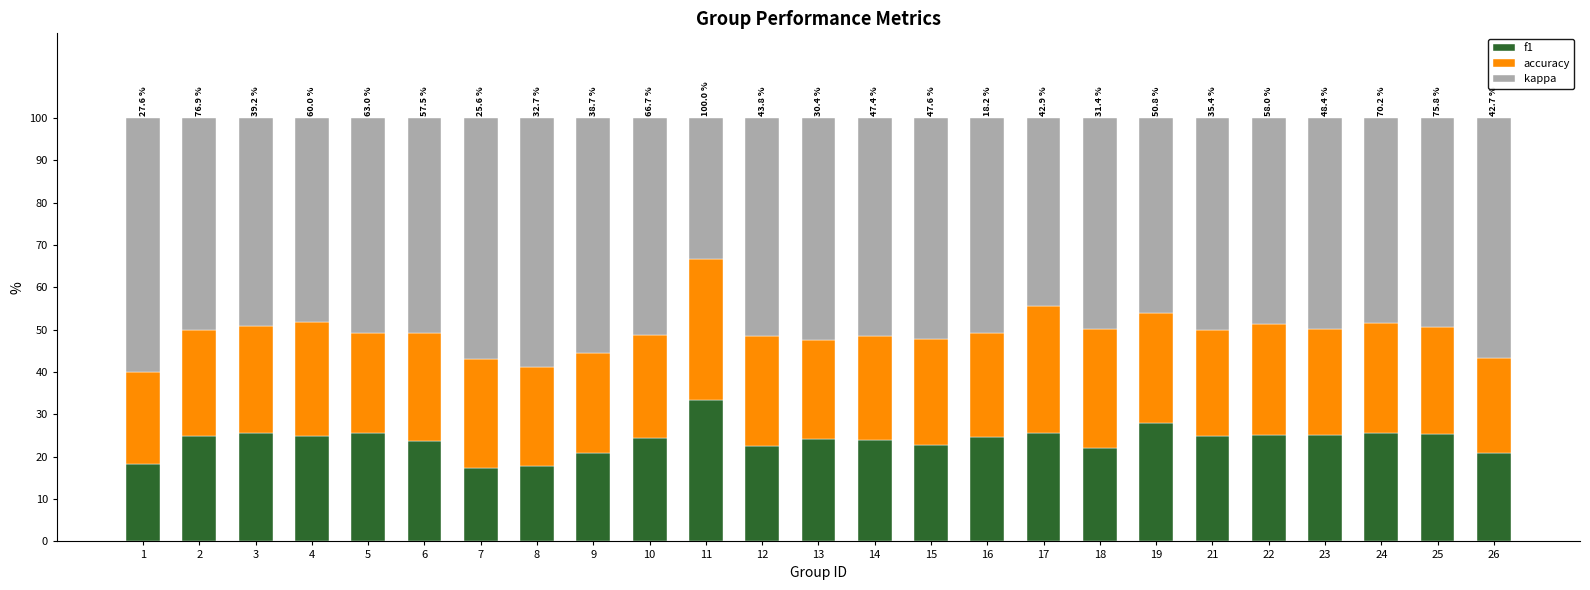

Does the chart contain stacked bars?

Yes